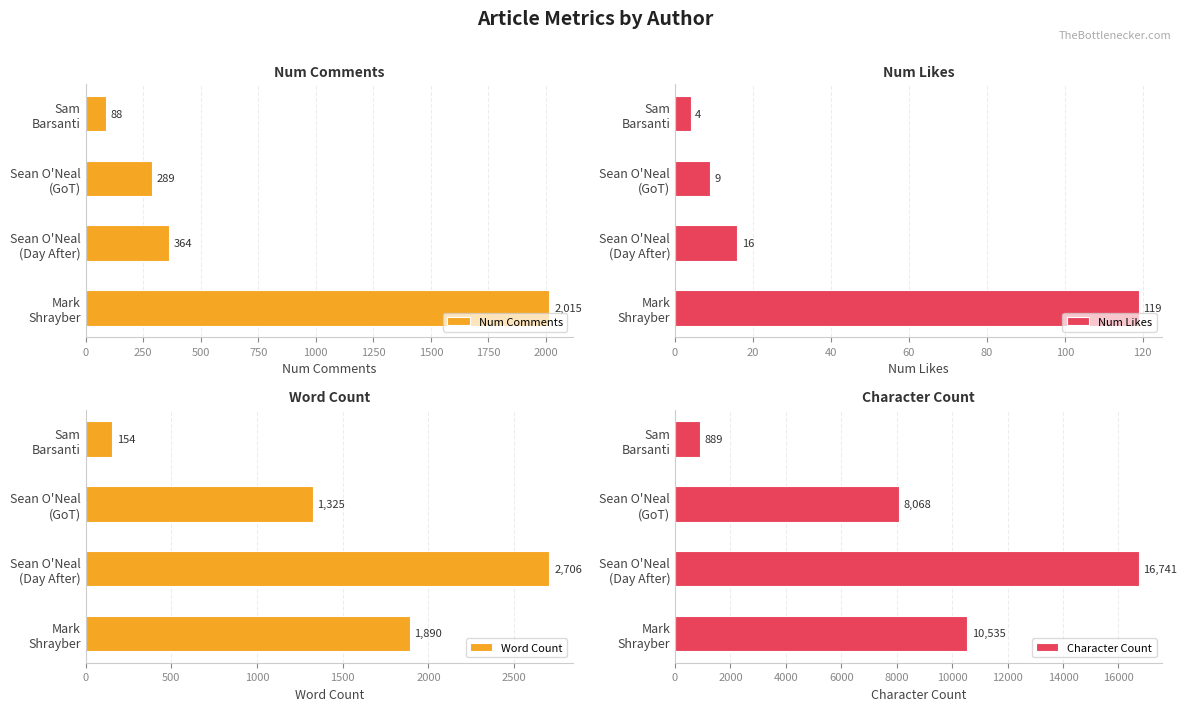

Which series has the largest range (max minus min)?

Character Count